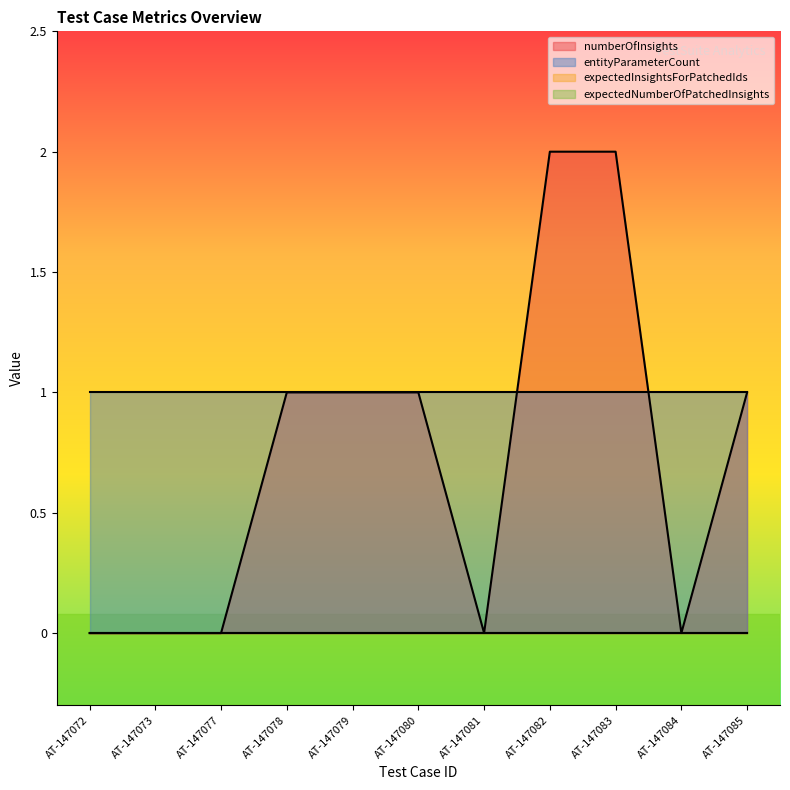

Reading left to right, transcribe all the data shown in this chart.

numberOfInsights: 0	0	0	1	1	1	0	2	2	0	1
entityParameterCount: 1	1	1	1	1	1	1	1	1	1	1
expectedInsightsForPatchedIds: 0	0	0	0	0	0	0	0	0	0	0
expectedNumberOfPatchedInsights: 0	0	0	0	0	0	0	0	0	0	0